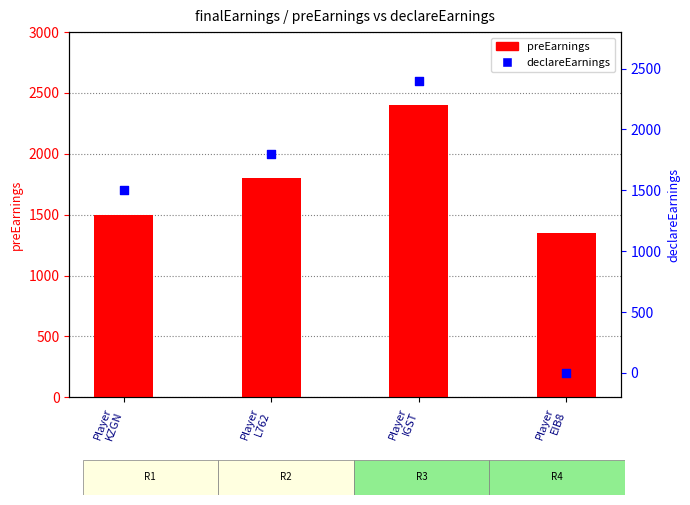

Which series has the widest spread of Y values?

declareEarnings